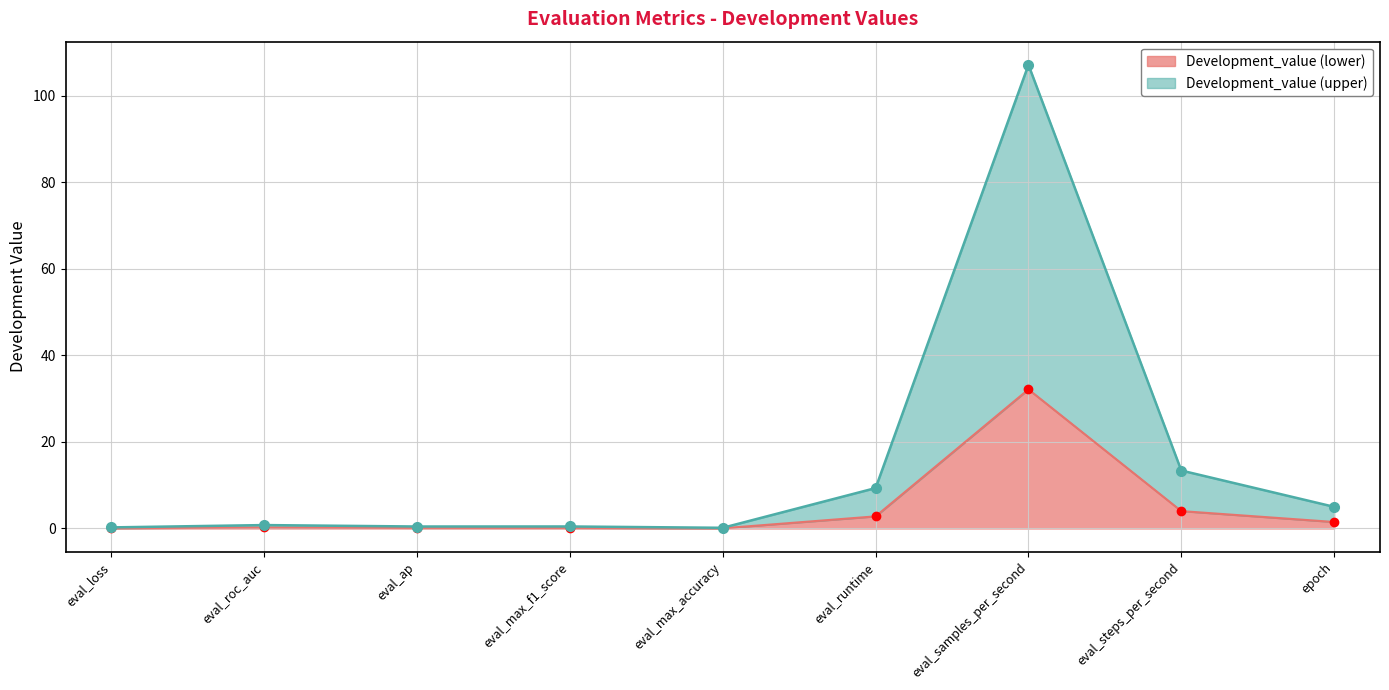

At which label is Development_value (lower) closest to 16?

eval_steps_per_second